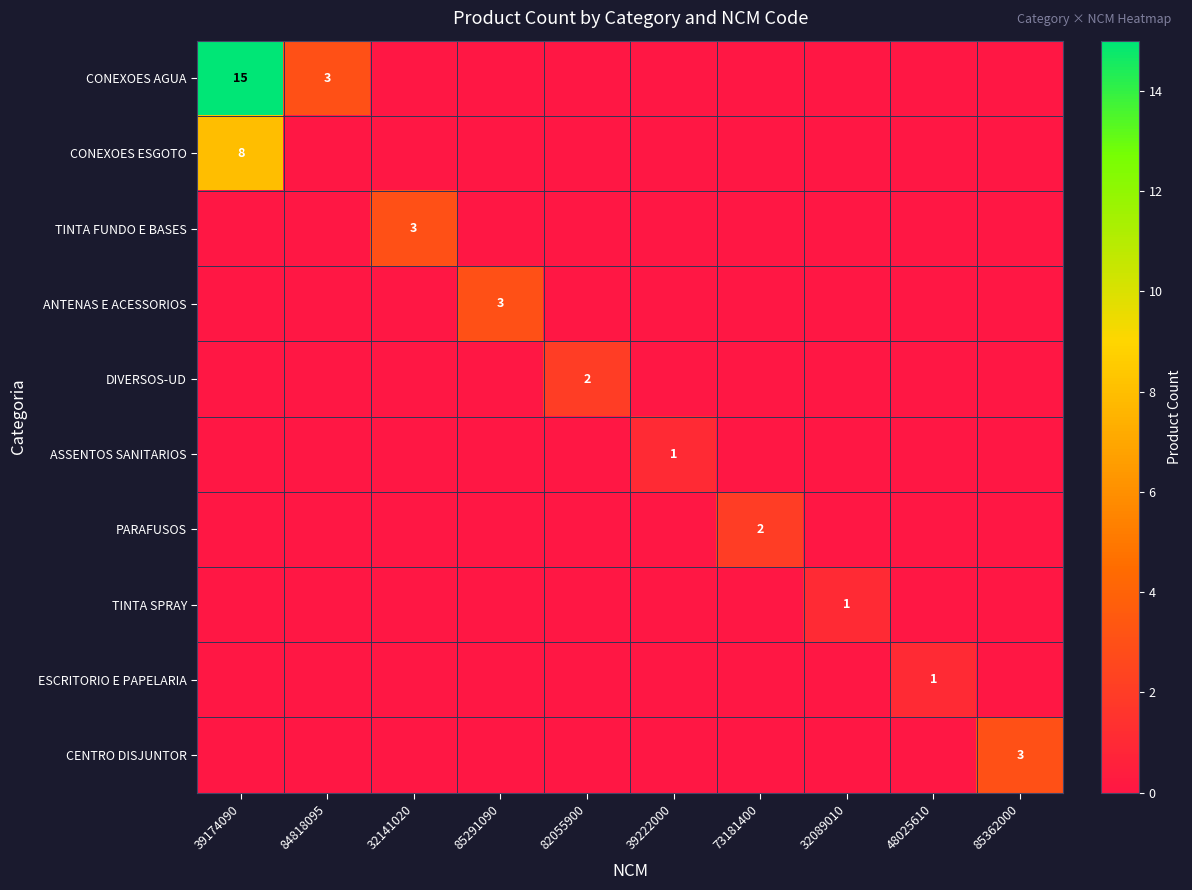

What is the difference between the highest and lowest values at 39222000?

1